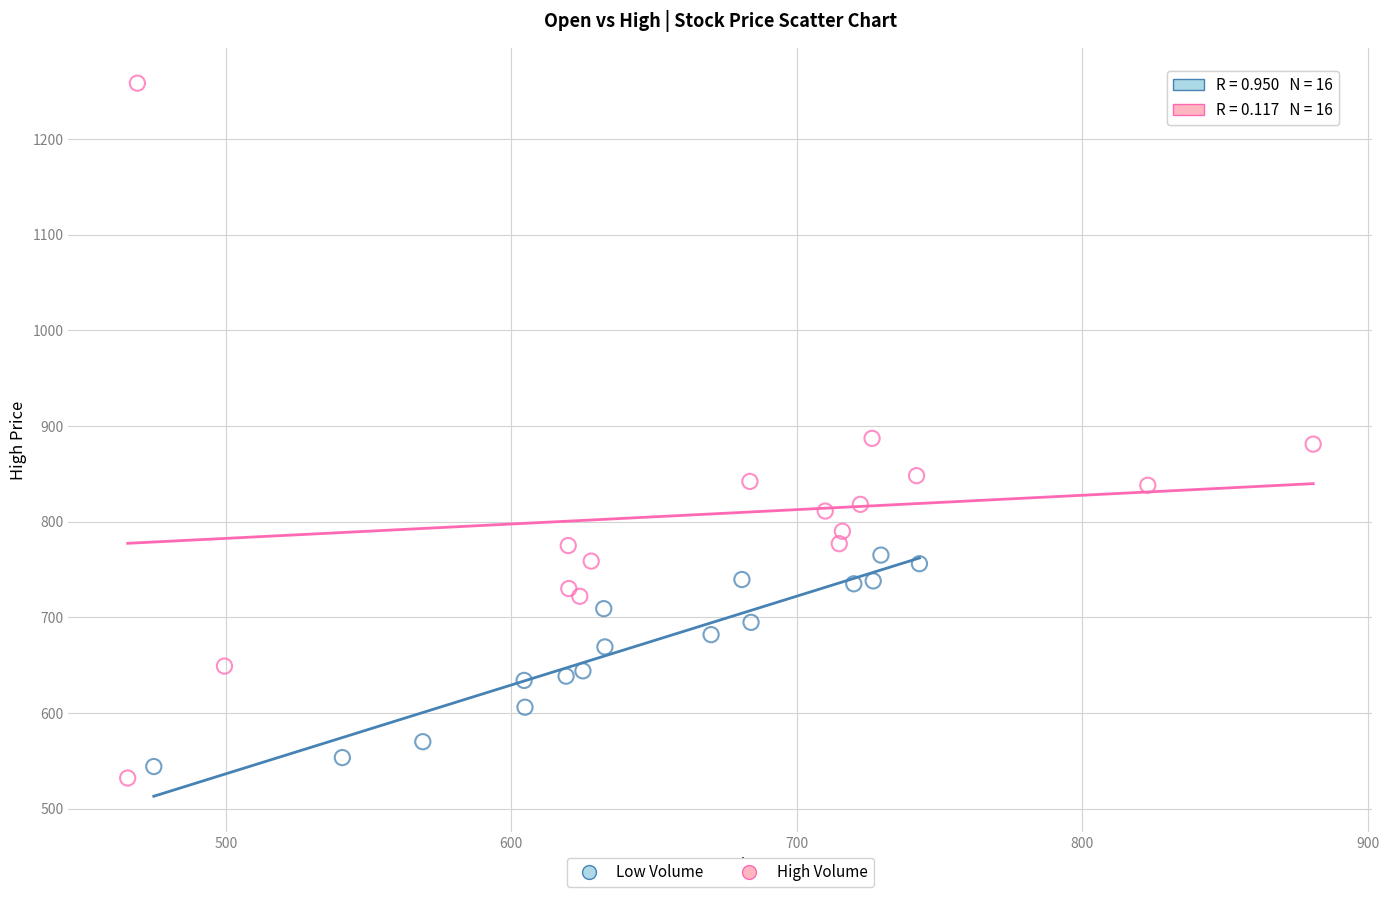

Which series contains the highest Y value?

High Volume